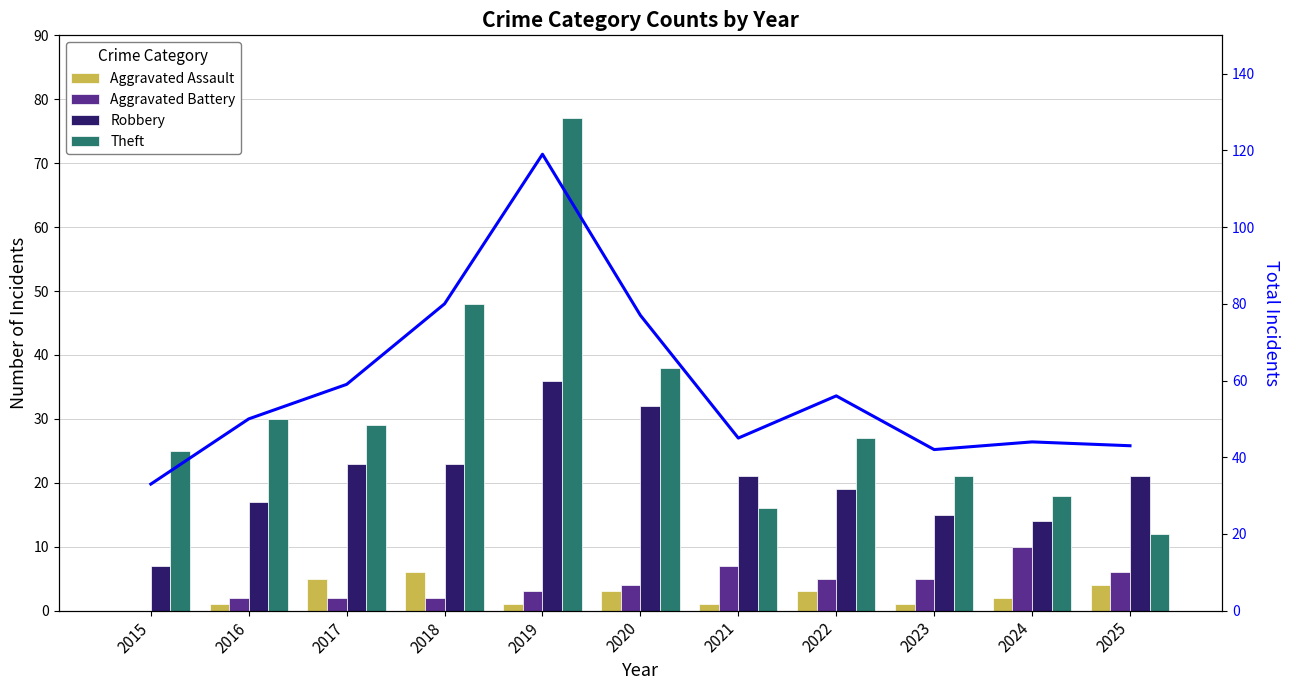

Reading right to left, list all the values displayed in this chart.

Aggravated Assault: 2025=4	2024=2	2023=1	2022=3	2021=1	2020=3	2019=1	2018=6	2017=5	2016=1	2015=0
Aggravated Battery: 2025=6	2024=10	2023=5	2022=5	2021=7	2020=4	2019=3	2018=2	2017=2	2016=2	2015=0
Robbery: 2025=21	2024=14	2023=15	2022=19	2021=21	2020=32	2019=36	2018=23	2017=23	2016=17	2015=7
Theft: 2025=12	2024=18	2023=21	2022=27	2021=16	2020=38	2019=77	2018=48	2017=29	2016=30	2015=25
Total: 2025=43	2024=44	2023=42	2022=56	2021=45	2020=77	2019=119	2018=80	2017=59	2016=50	2015=33